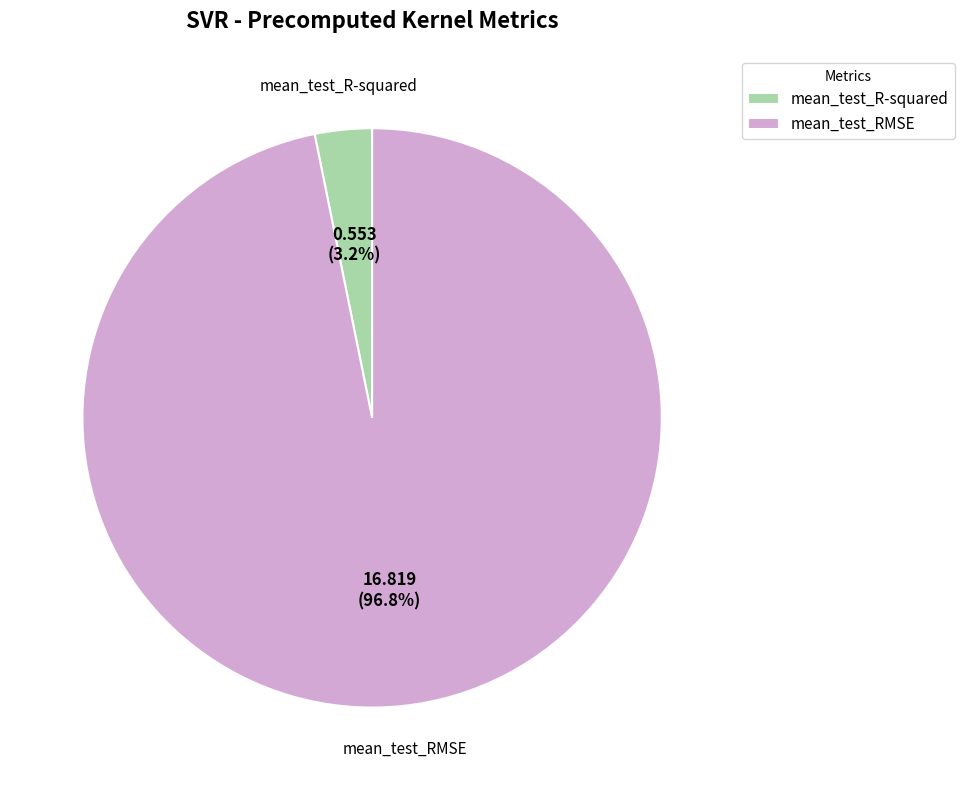

What percentage is NOT represented by mean_test_RMSE?

3.2%